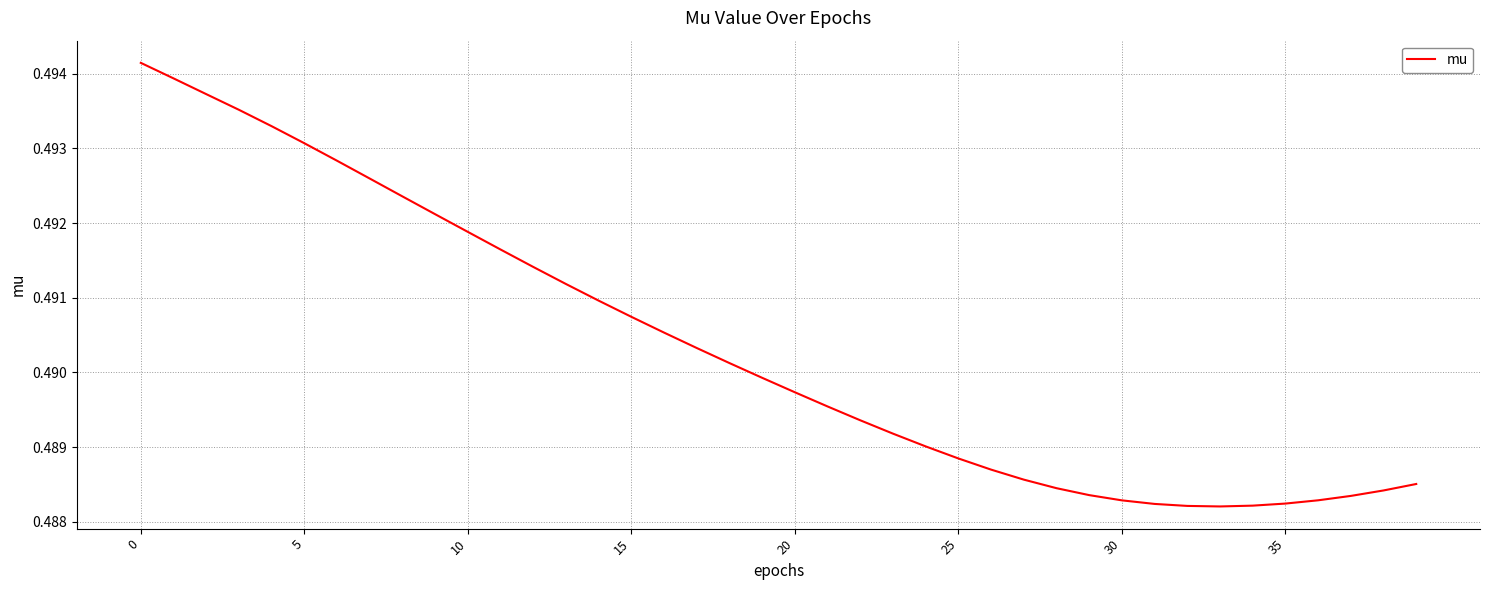

Count the number of data series in this chart.

1